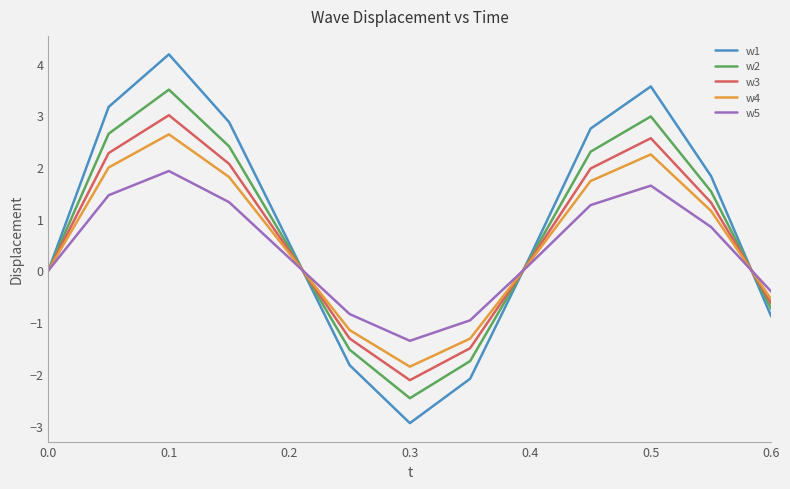

What is the average value of the w2 series?

0.7